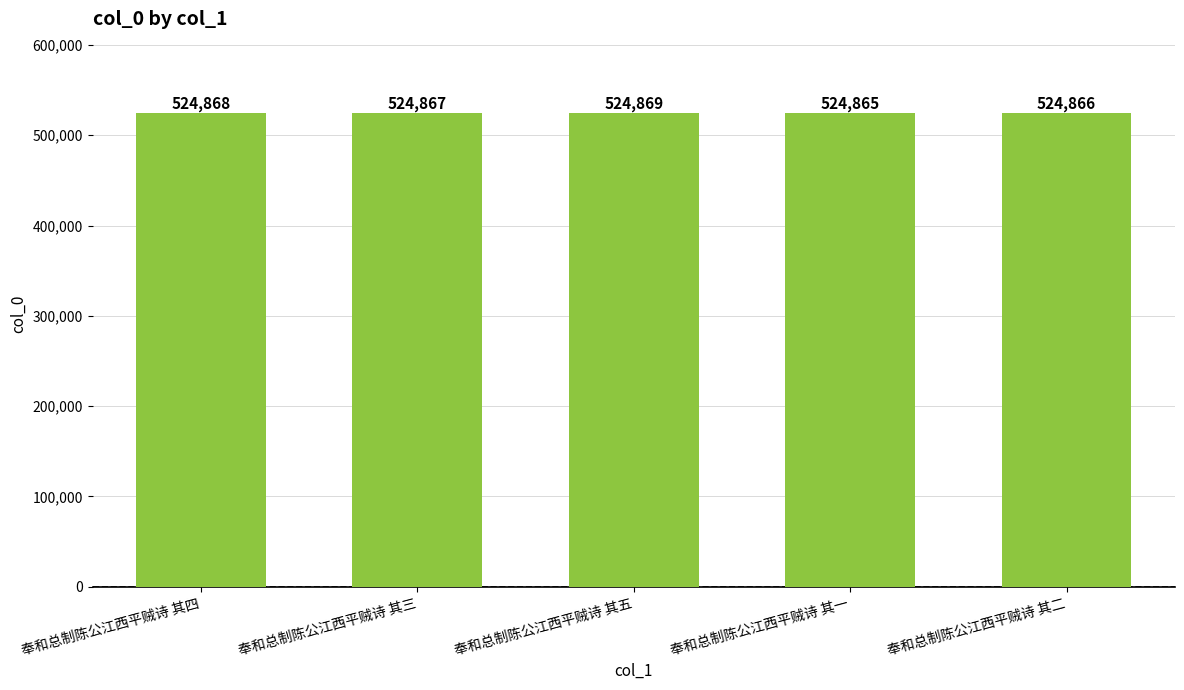

What position from the left is 奉和总制陈公江西平贼诗 其五?

3